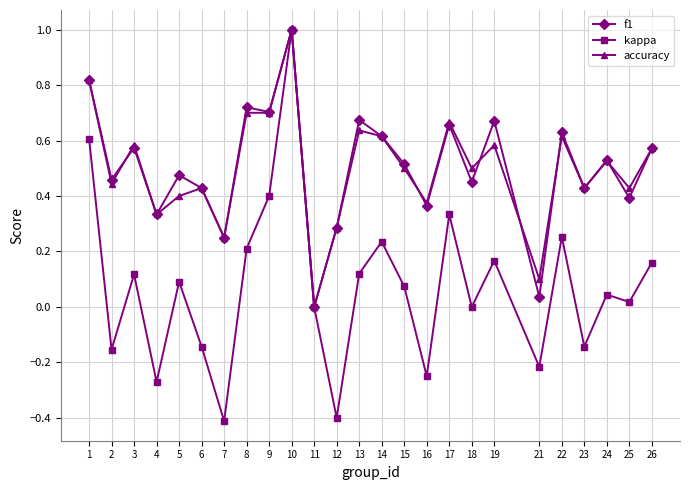

What is the total value across all series at 22?

1.5